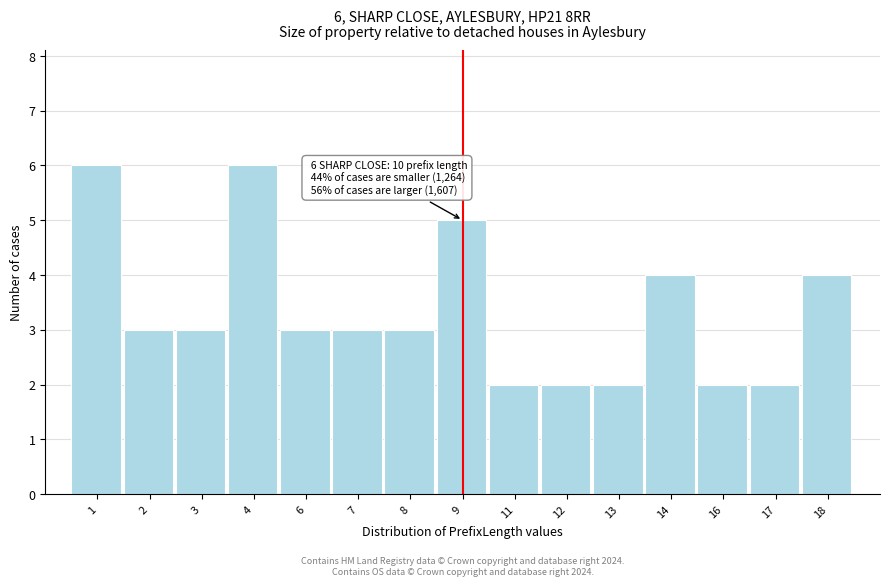

Reading left to right, what are all the values shown in this chart?

6	3	3	6	3	3	3	5	2	2	2	4	2	2	4